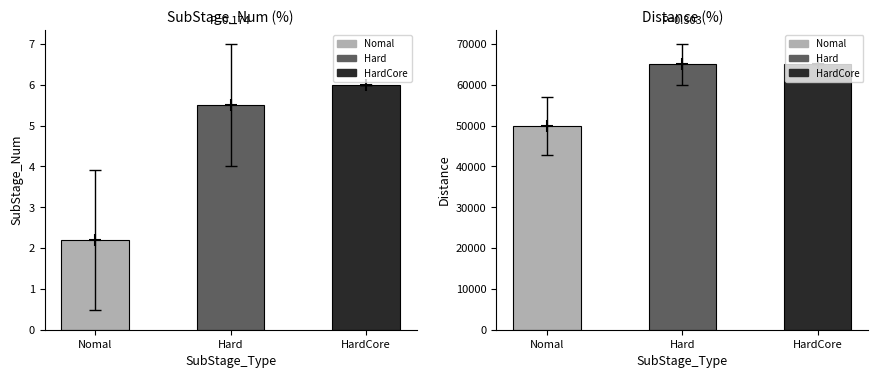

The value at HardCore is 6.0. True or false?

True